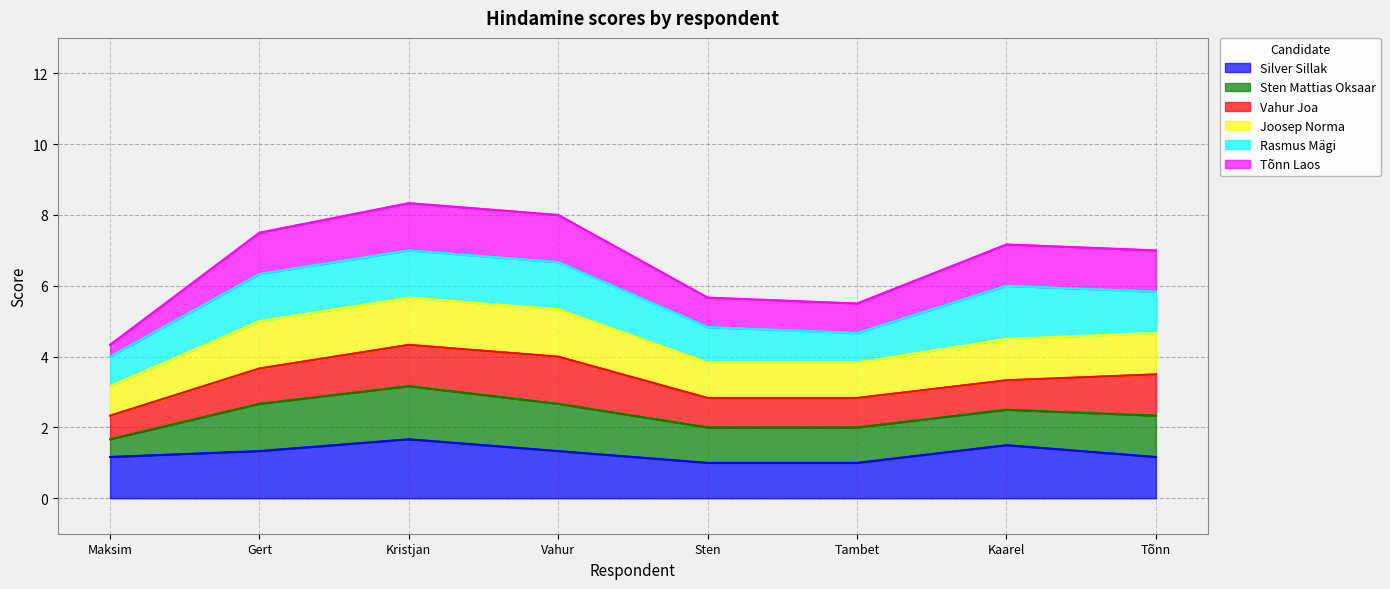

What is the total value across all series at Kaarel?

7.2